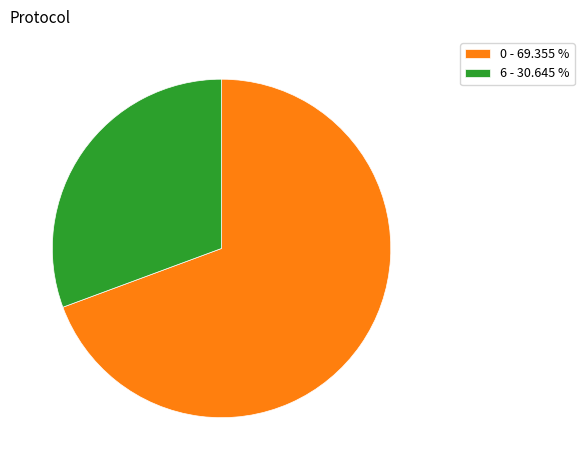

What is the majority slice?

0 - 69.355 %